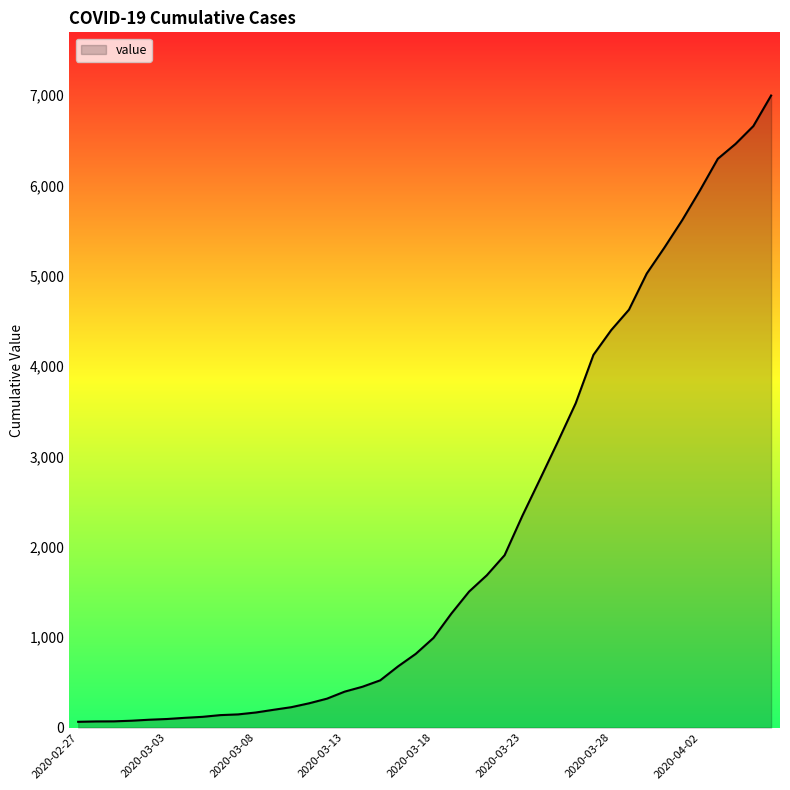

What is the difference between the maximum and minimum values?

6931